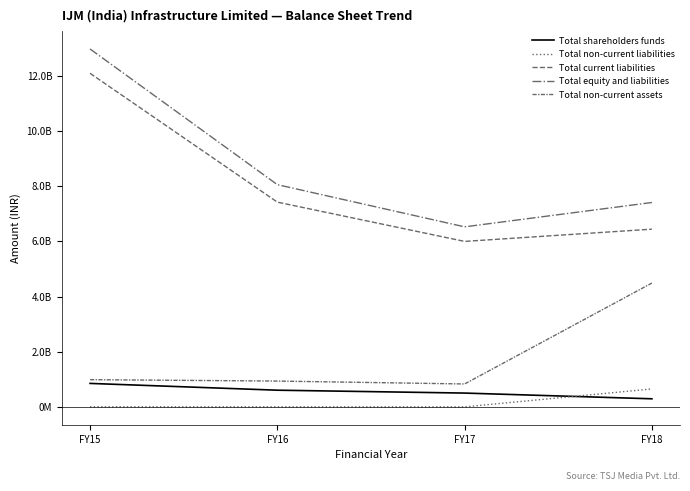

Is this an area chart (filled region under the line)?

No